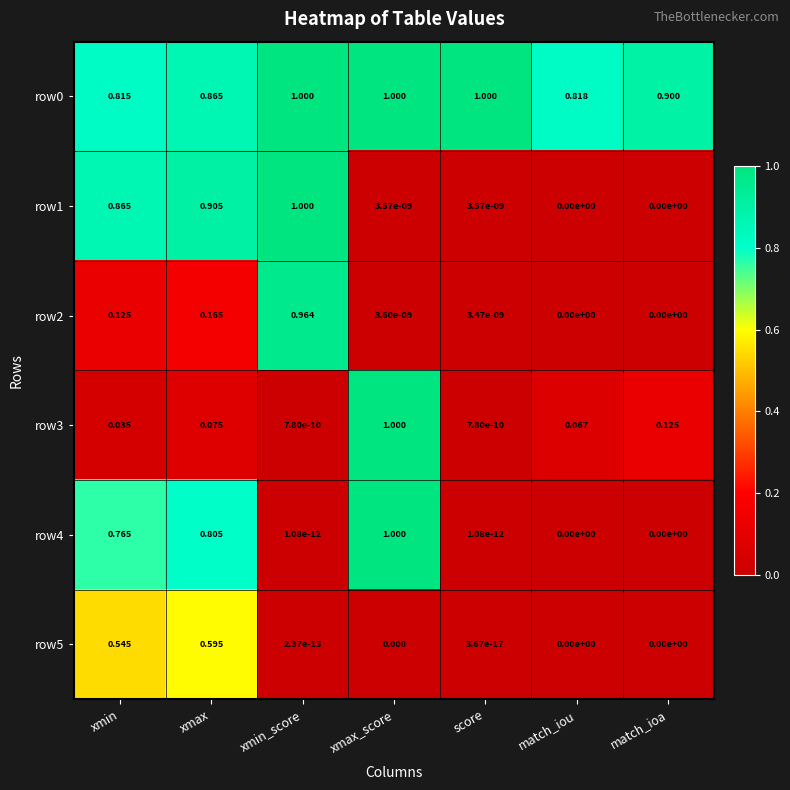

At which label is row0 closest to 0?

xmin